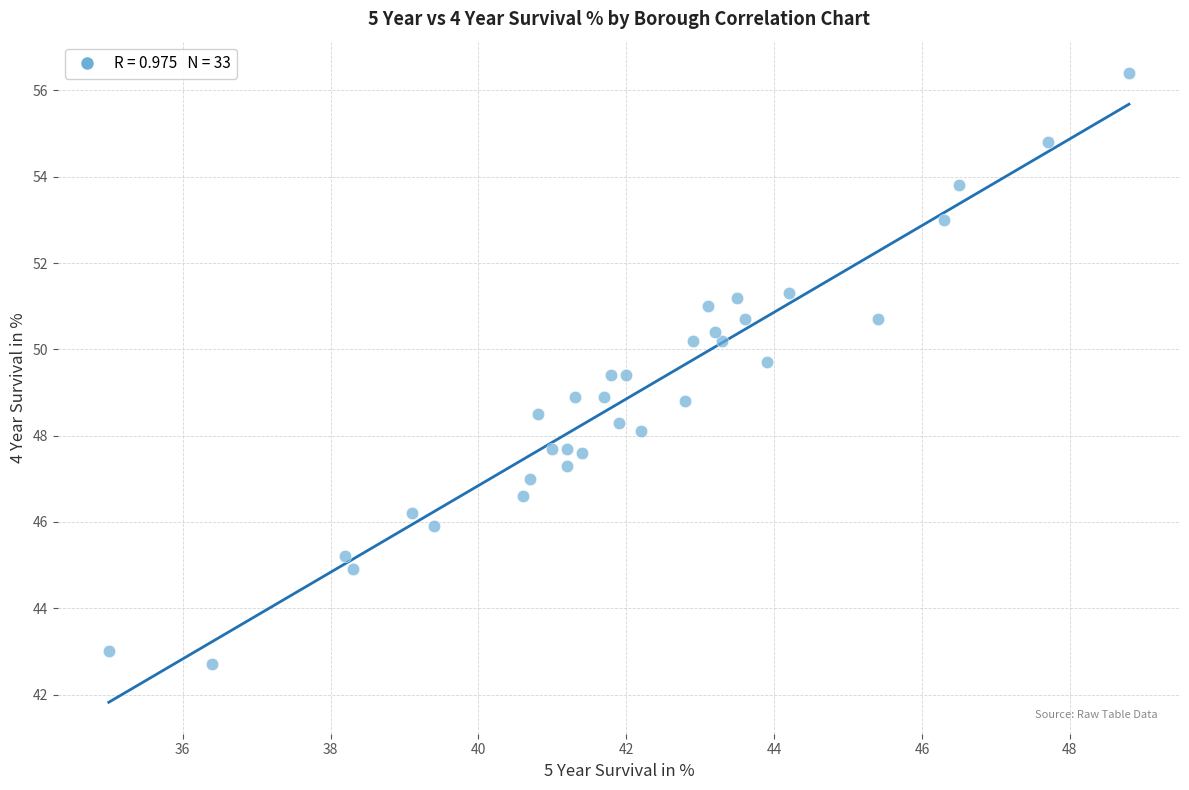

What is the range of X values (max minus min)?

13.8